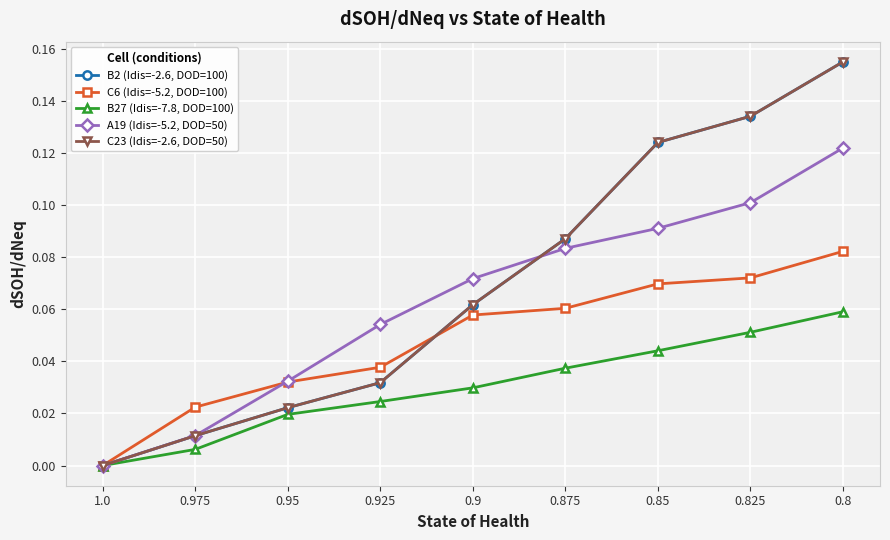

How many distinct data groups are displayed?

5